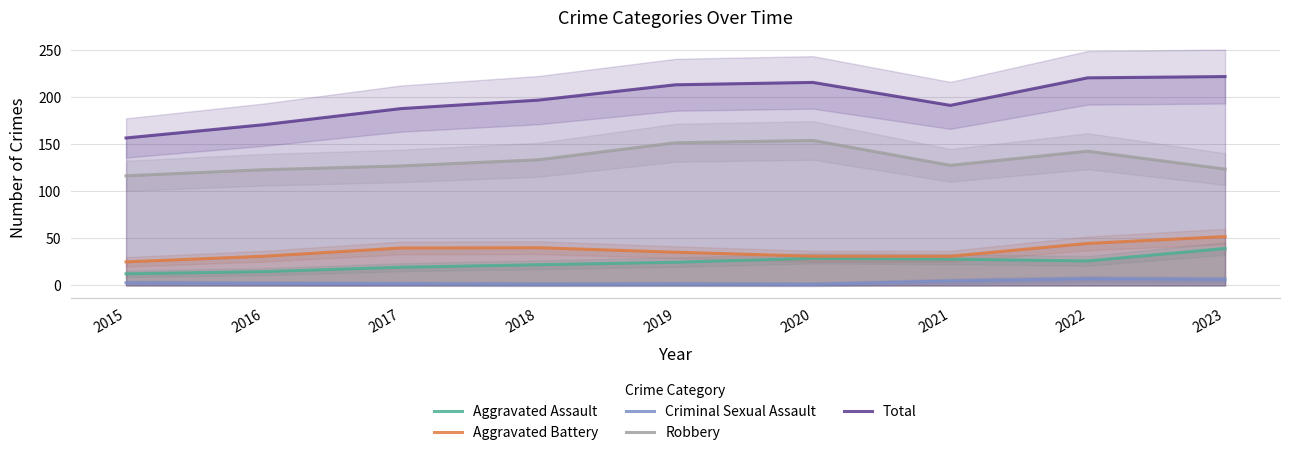

At which label does Robbery reach its minimum?

2015